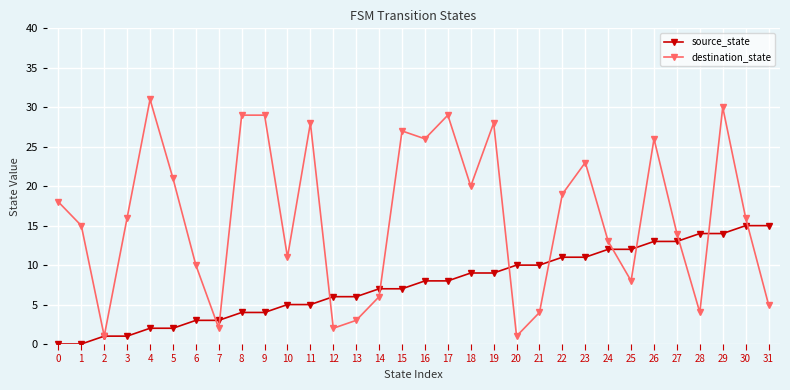

After their last crossing, which series has the higher values: destination_state or source_state?

source_state